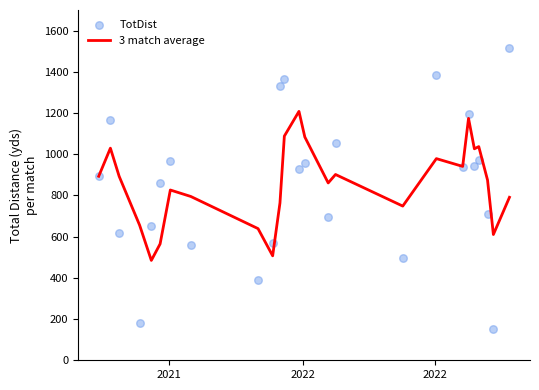

Is the value of 3 match average at 23 greater than the value of TotDist at 15?

No